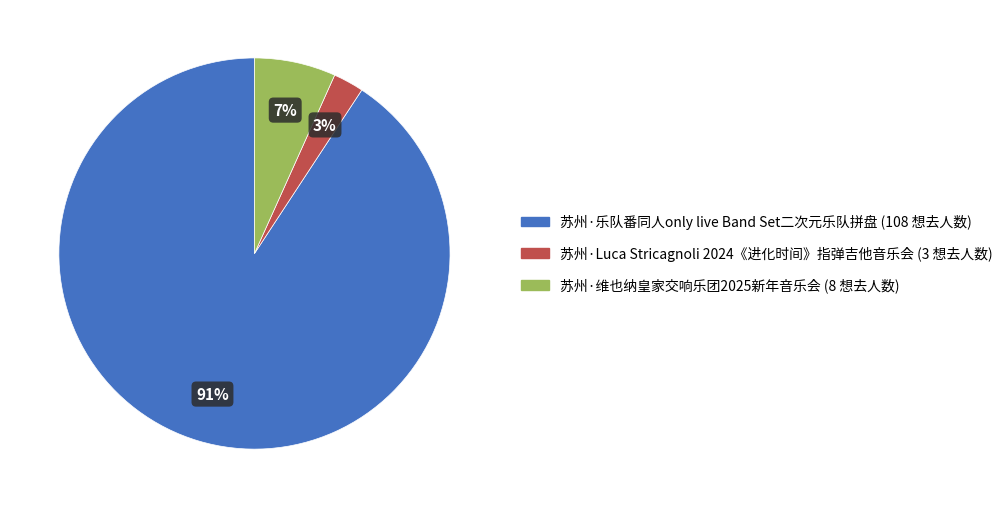

To the nearest percent, what portion does 苏州·Luca Stricagnoli 2024《进化时间》指弹吉他音乐会 represent?

3%